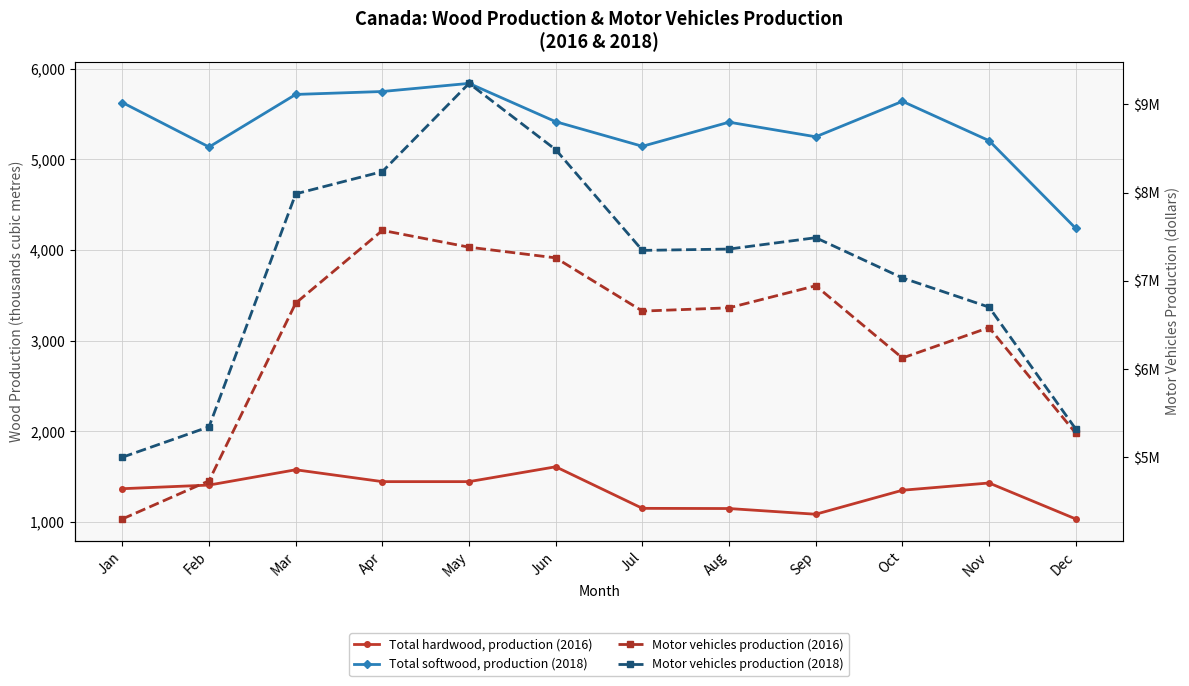

Does the chart display data point markers on the line(s)?

Yes